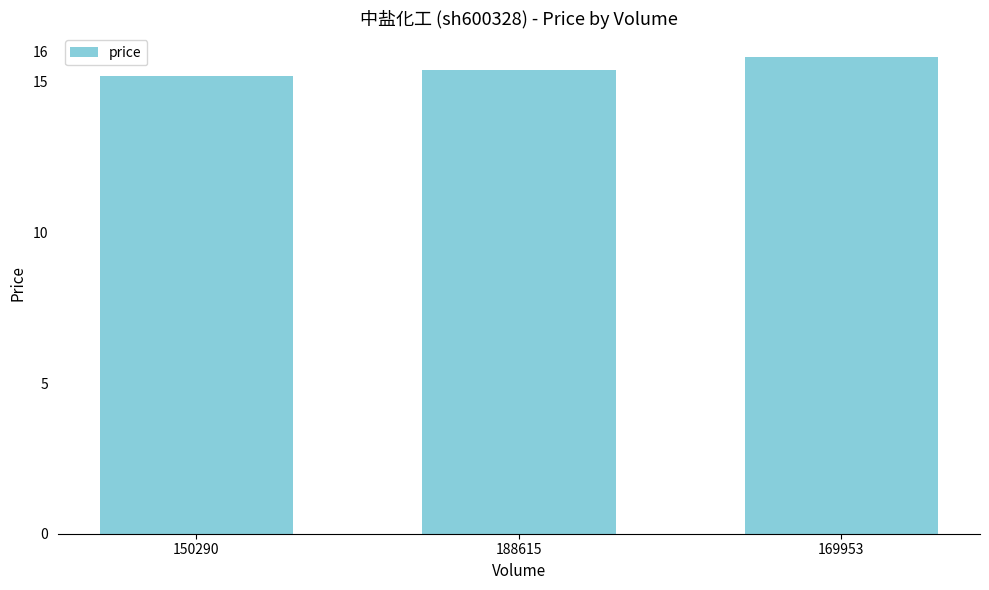

How many bars are there in total?

3